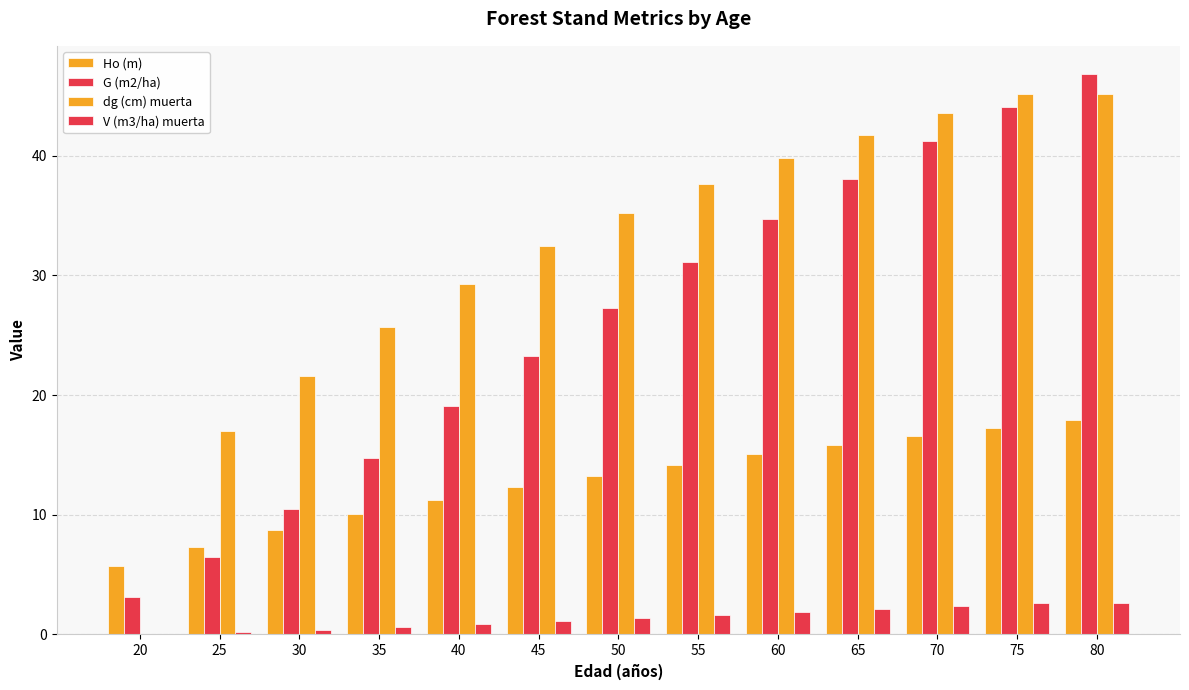

Which has a higher value, 75 or 45?

75